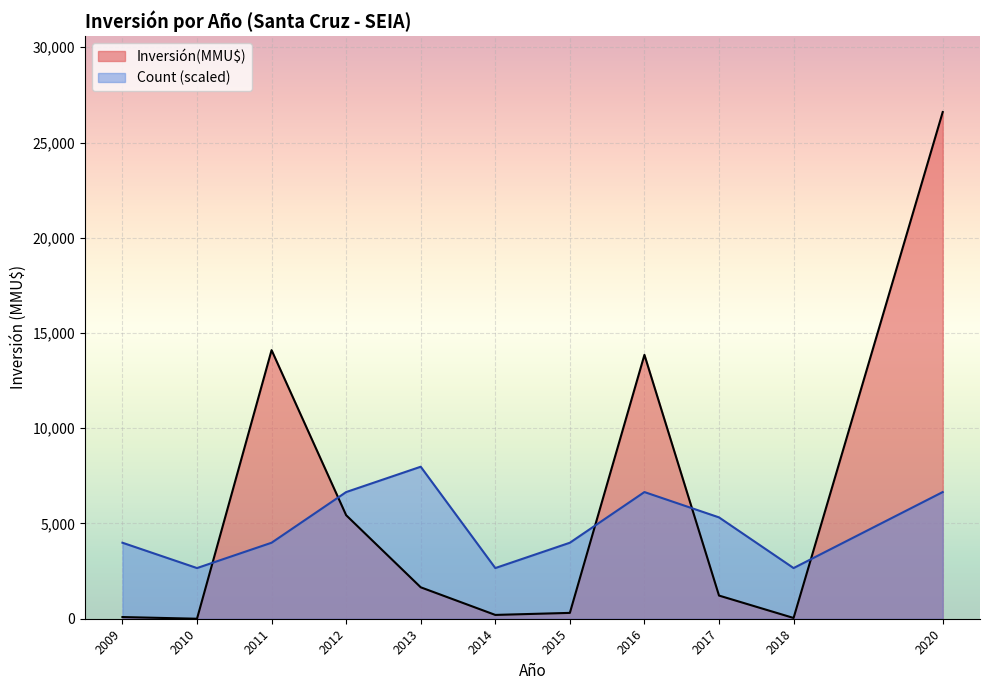

What is the maximum value shown in the chart?

26600.0